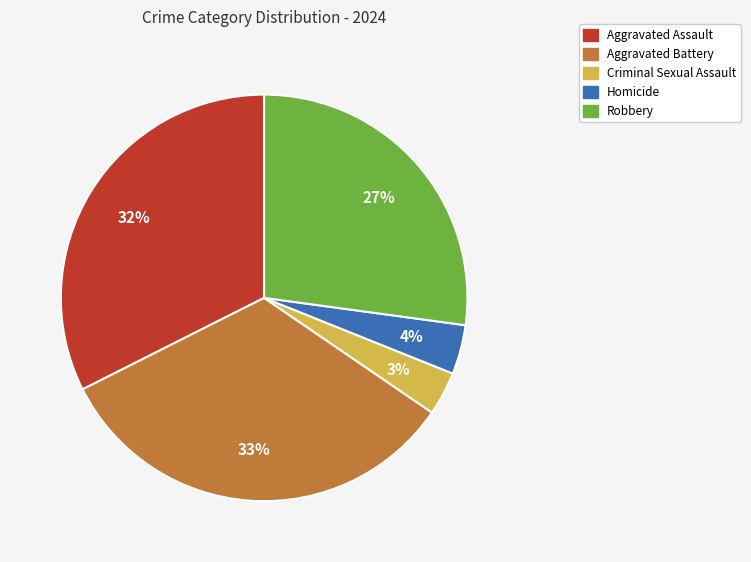

Count the number of slices in the pie.

5